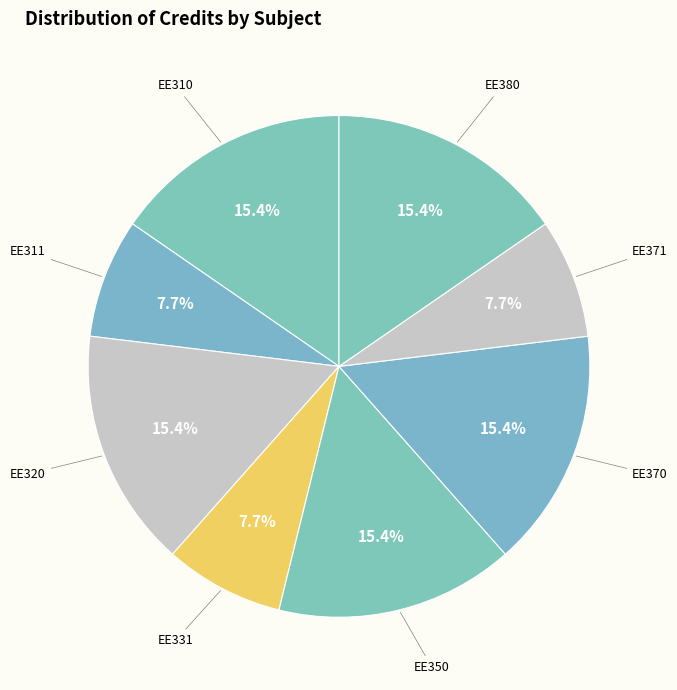

Does any single category account for the majority?

No